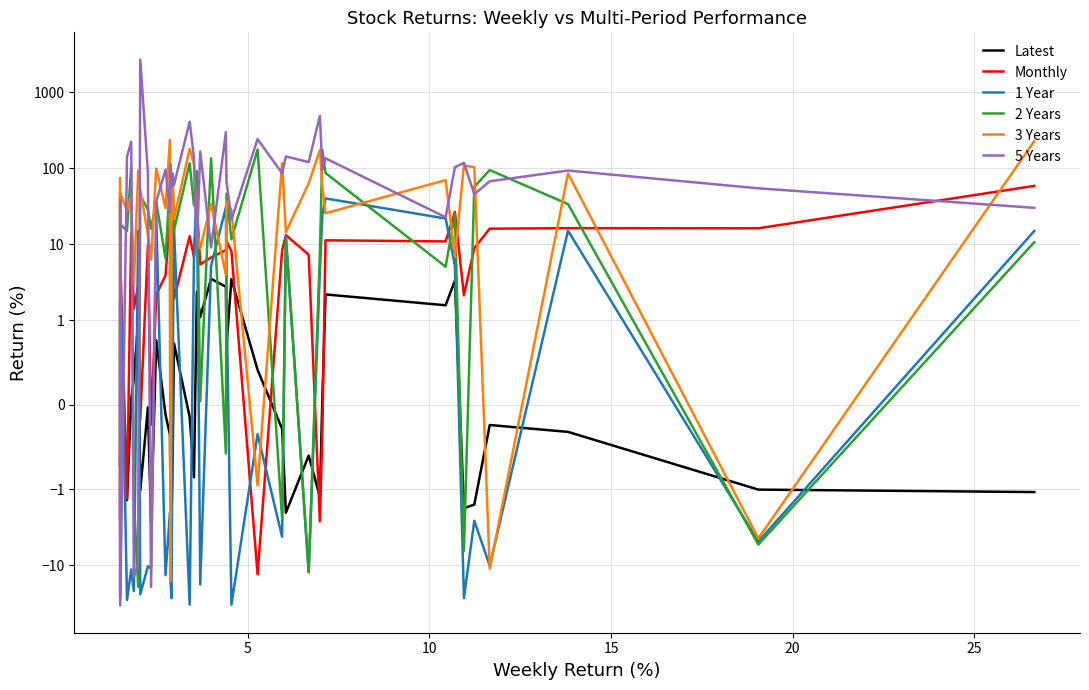

At how many categories does at least one series exceed 424?

2